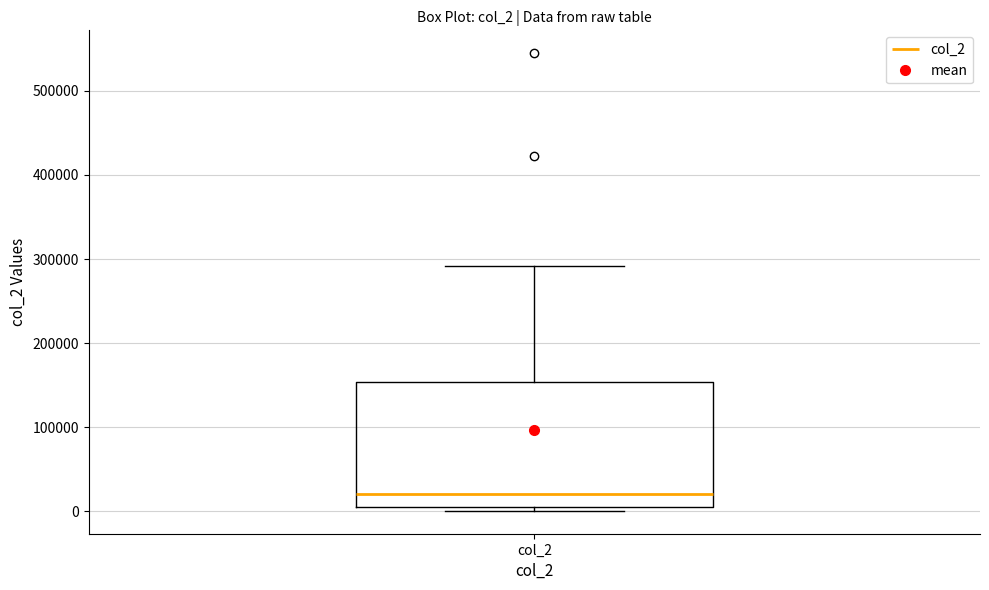

Read this box plot against the y-axis: the position of the median line, the range covered by the box, and the ends of both whiskers. The values are not printed on the chart, so give them approximately, as read against the axis.

median 20000, box 10000 to 150000, whiskers 0 to 290000